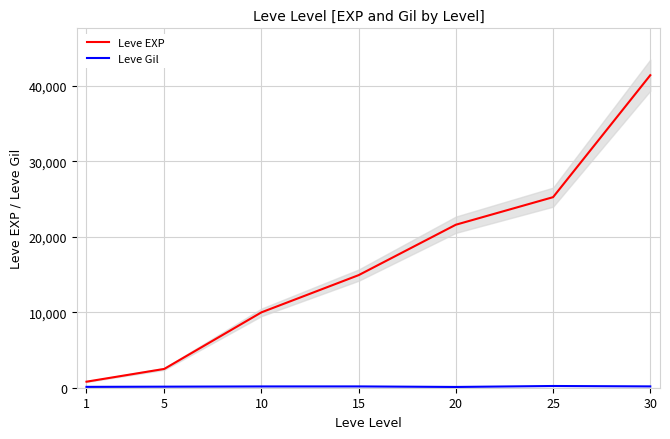

At which label is Leve EXP closest to 21105?

20